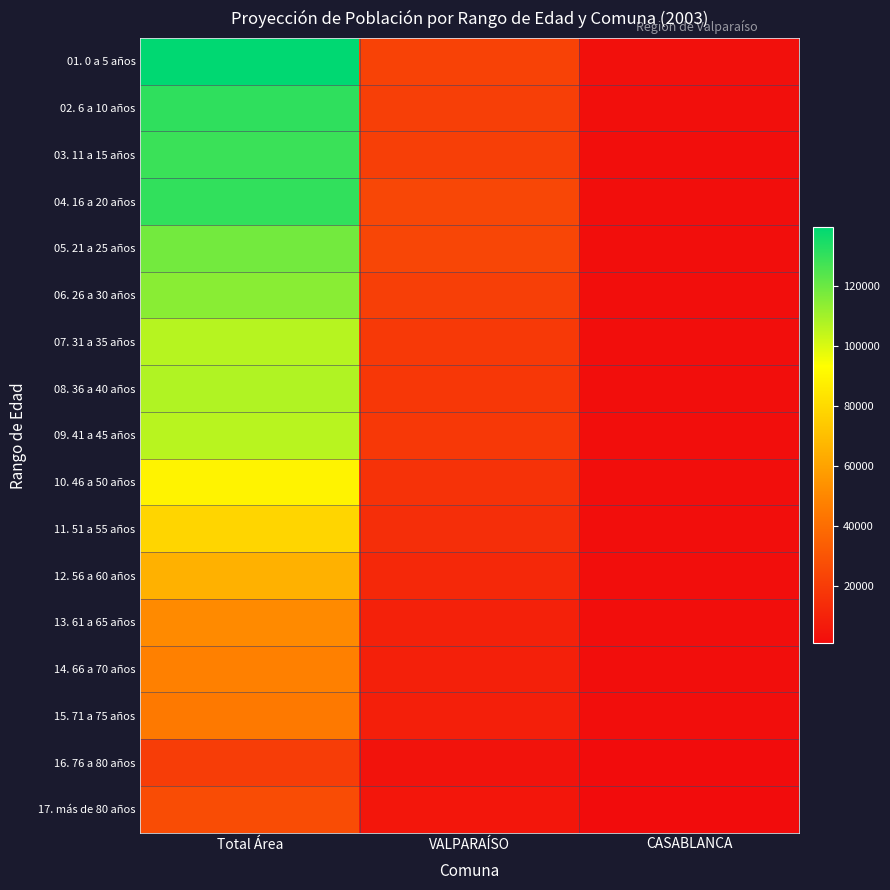

What is the total value across all series at Total Área?

1505621